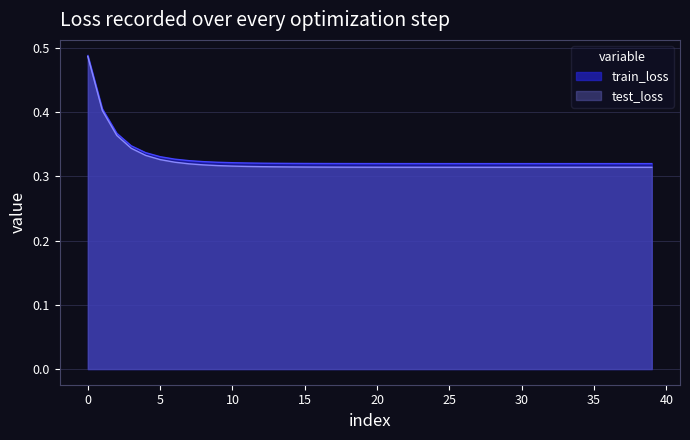

True or false: train_loss and test_loss cross at least once.

False